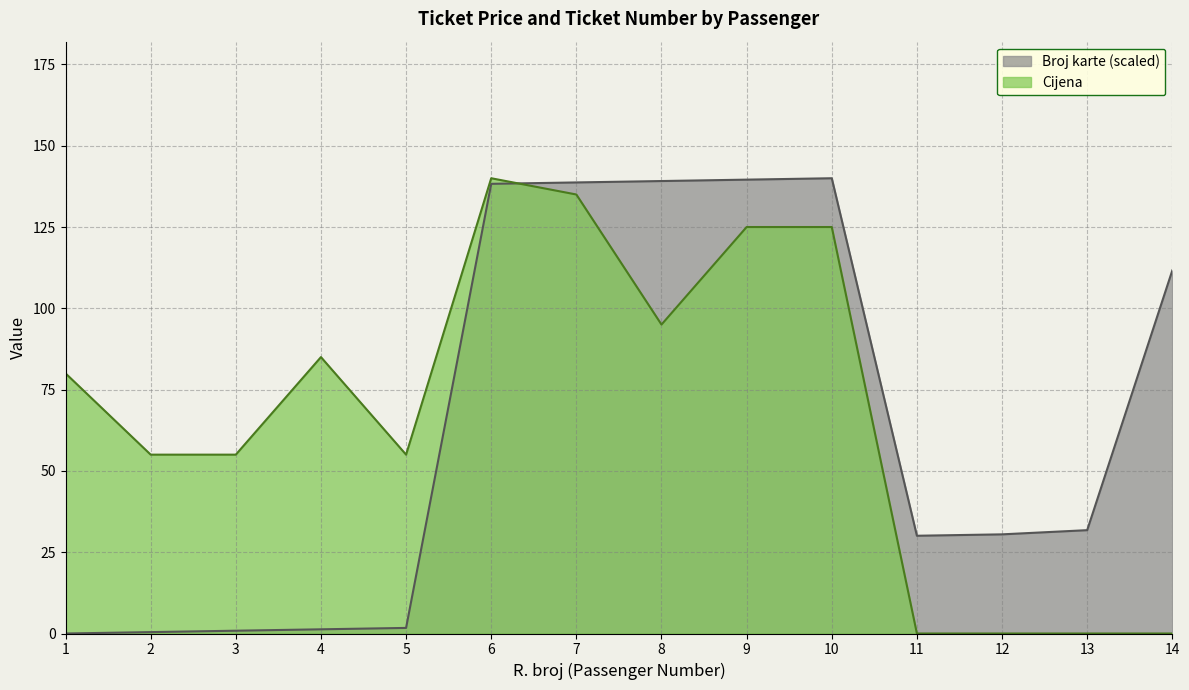

Which category has the highest value in the Cijena series?

6